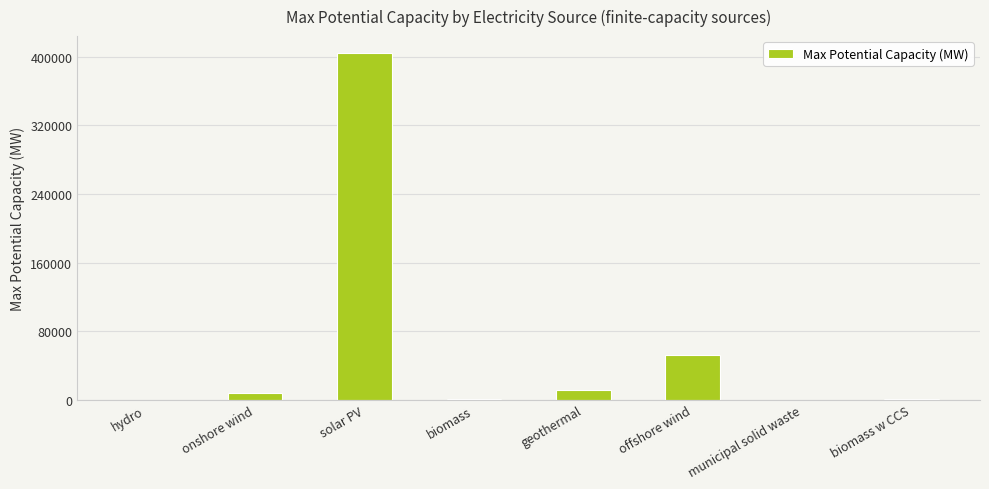

Is it true that the value at offshore wind is 52000.0?

True